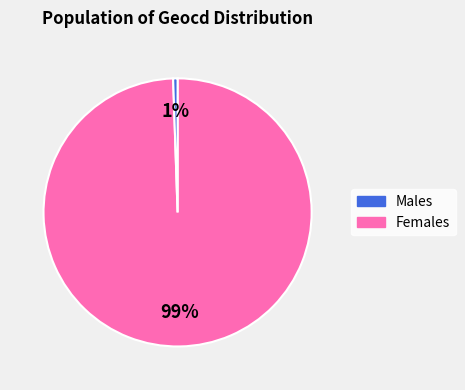

To the nearest percent, what is the average slice percentage?

50%